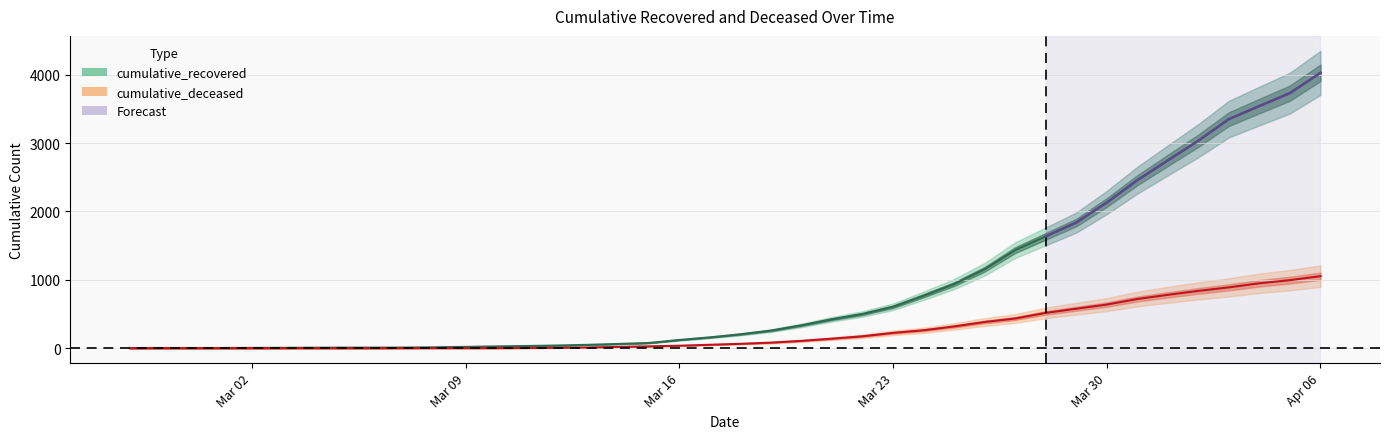

Is it true that cumulative_deceased equals 996 at 2020-04-05?

True